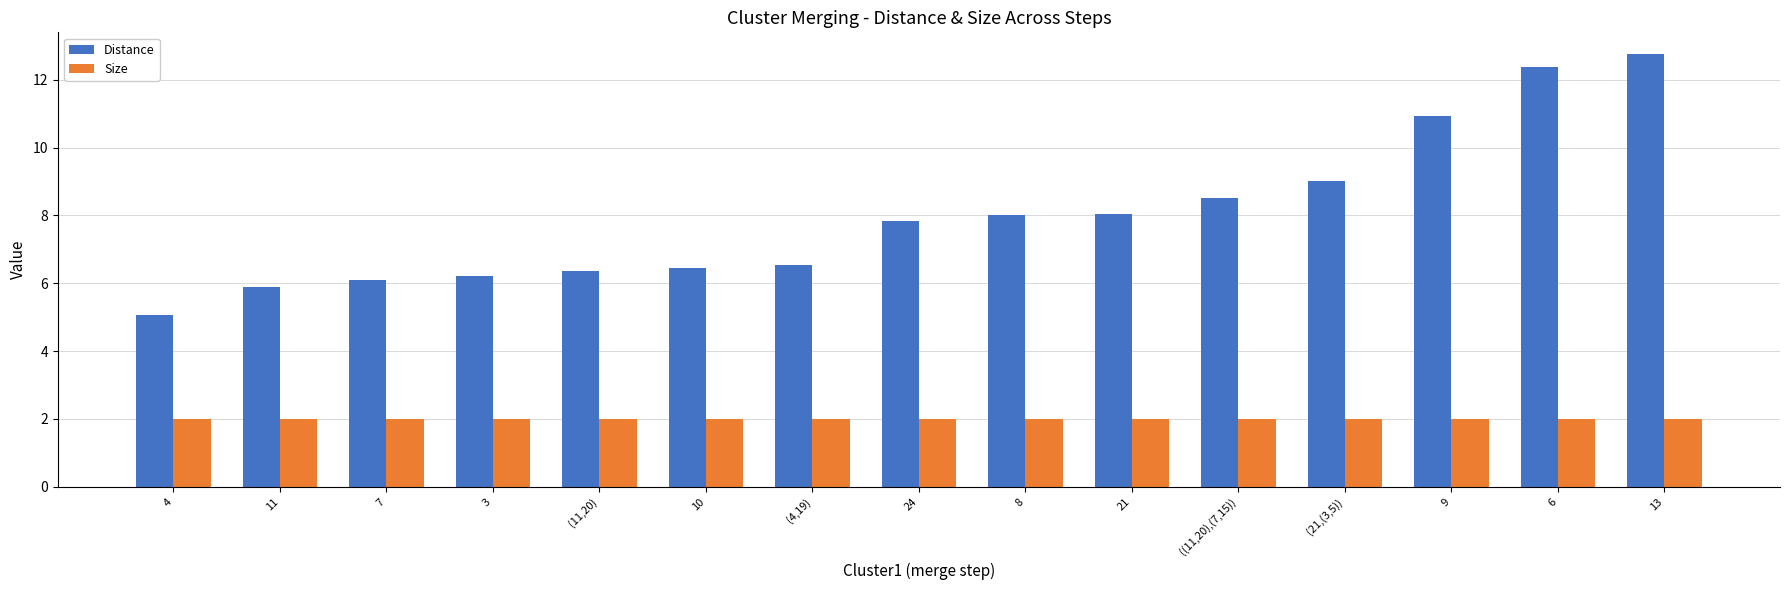

What is the sum of all Size values?

30.0